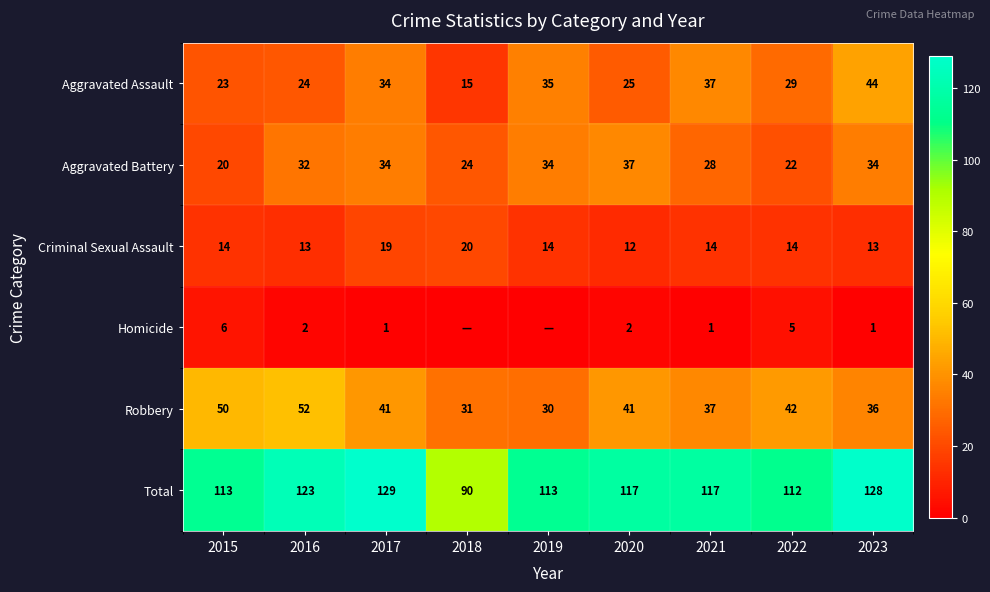

What is the difference between the Robbery values at 2015 and 2019?

20